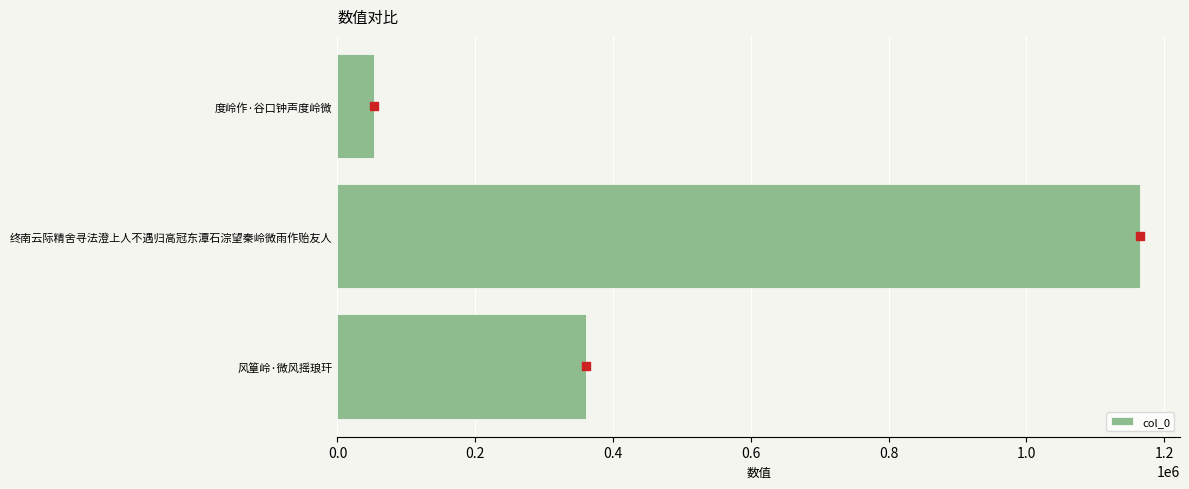

The value of col_0 at 终南云际精舍寻法澄上人不遇归高冠东潭石淙望秦岭微雨作贻友人 is 1164918. True or false?

True